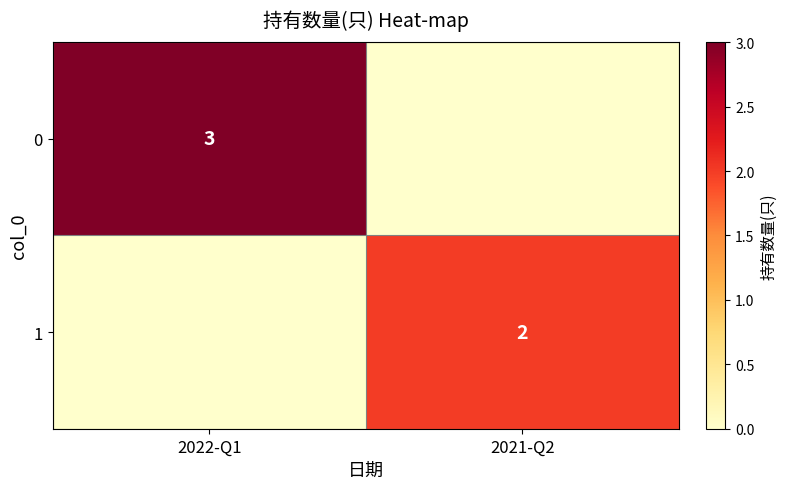

The 1 series shows 2 at 2021-Q2. True or false?

True